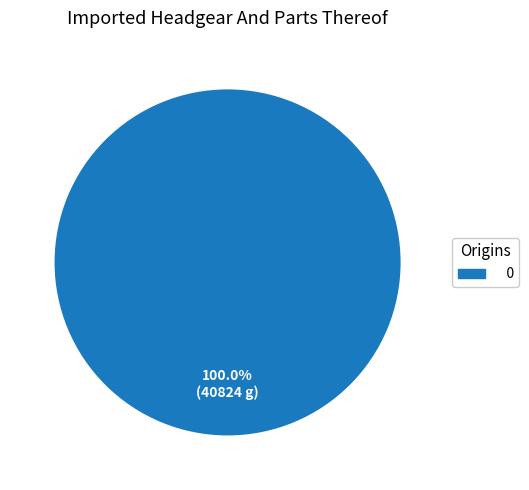

Is there a majority slice in this chart?

Yes